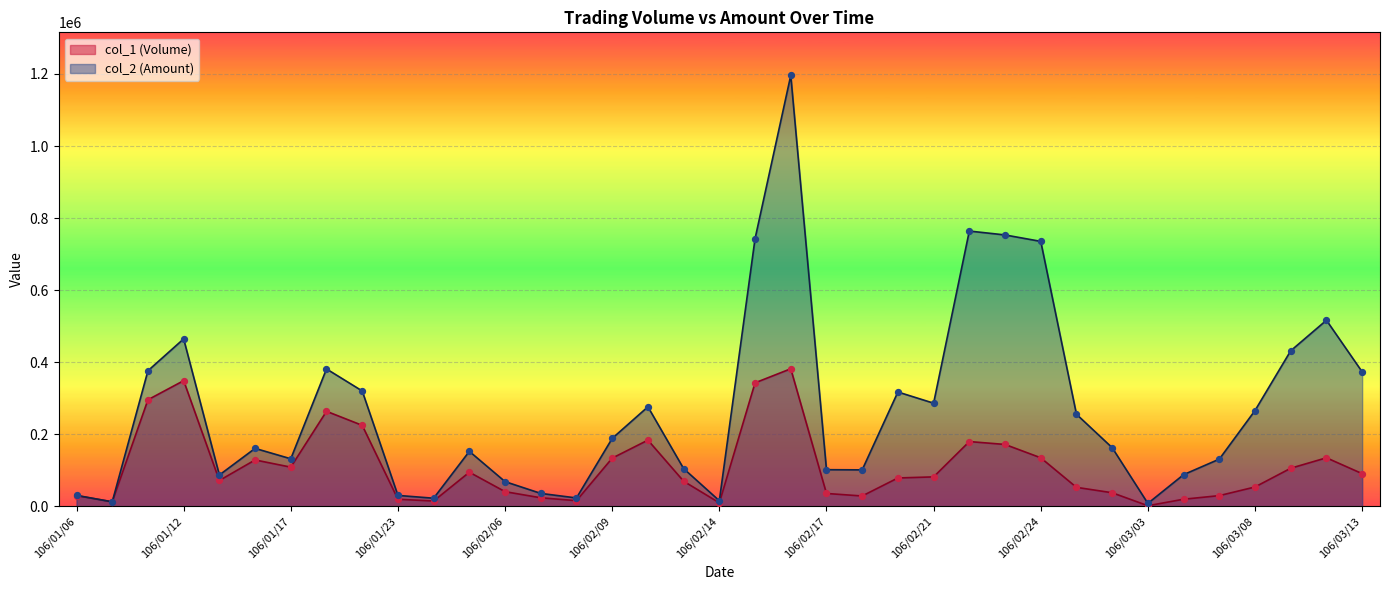

Which series contains the highest Y value?

col_2 (Amount)